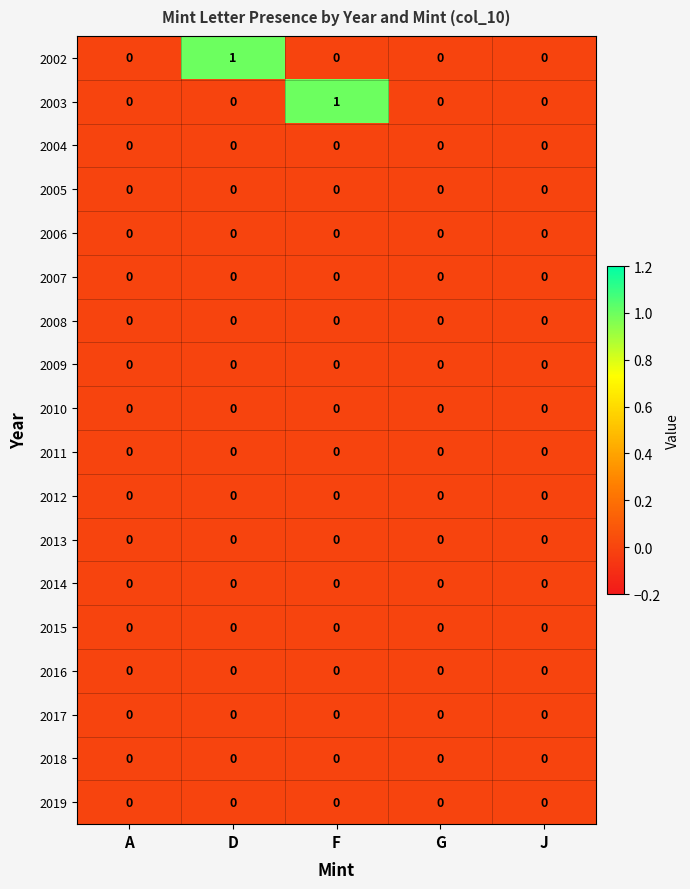

The value of 2003 at D is 0. True or false?

True